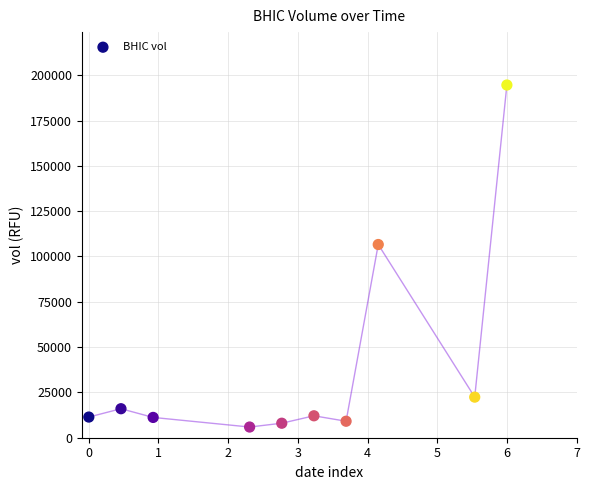

What is the average Y value?

39730